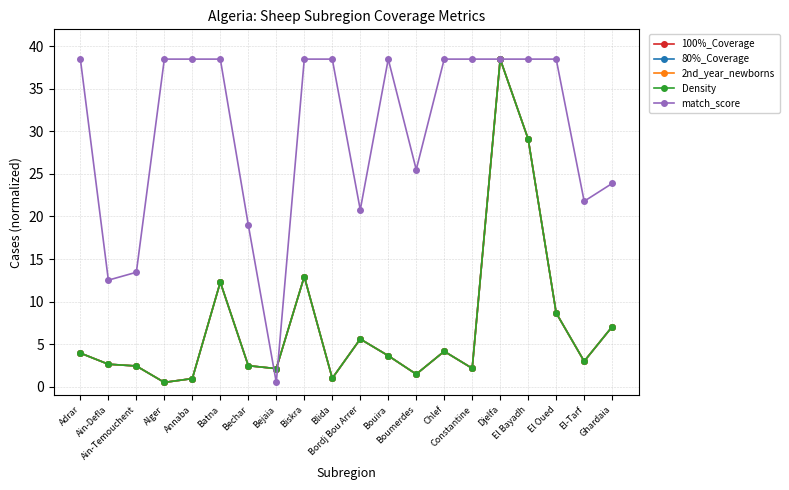

True or false: match_score has more than 0 interior local peaks.

True